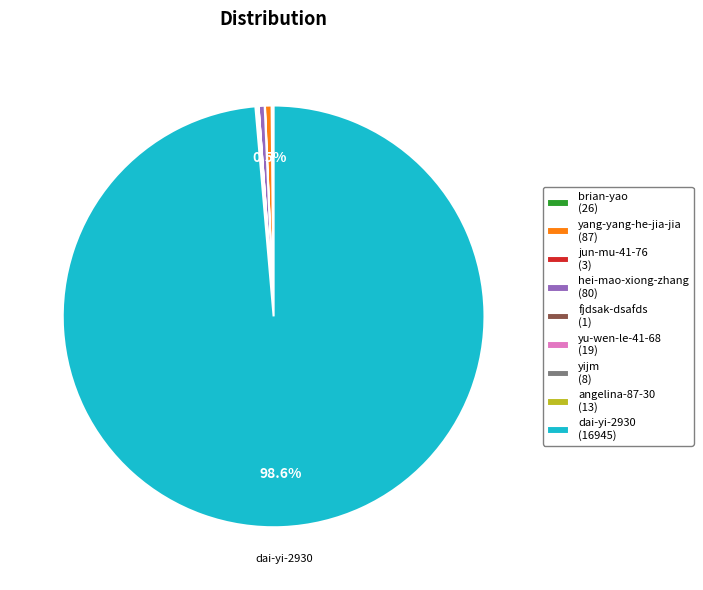

Does dai-yi-2930 (16945) represent more than half of the total?

Yes